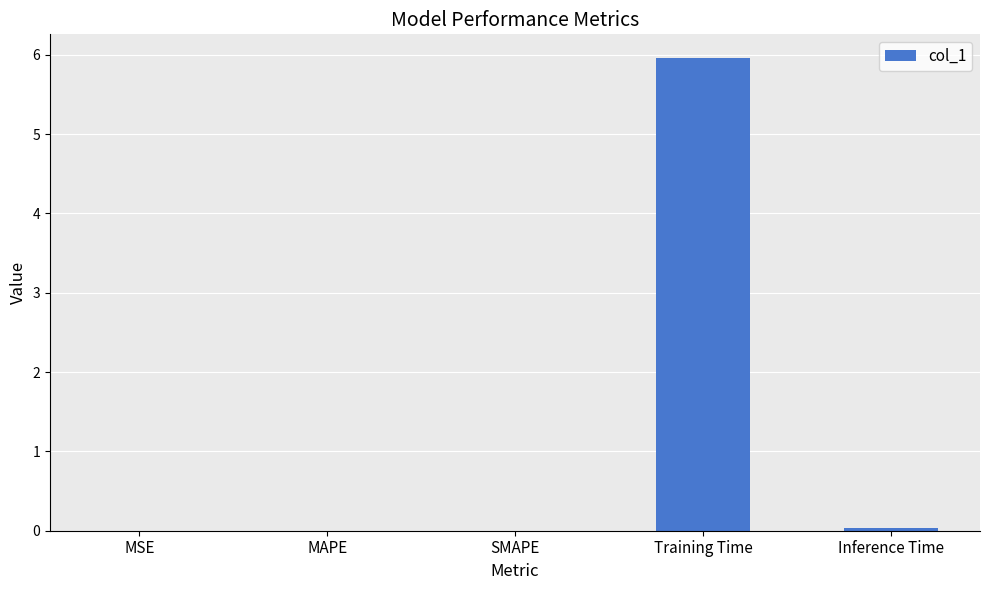

What is the maximum value shown in the chart?

6.0